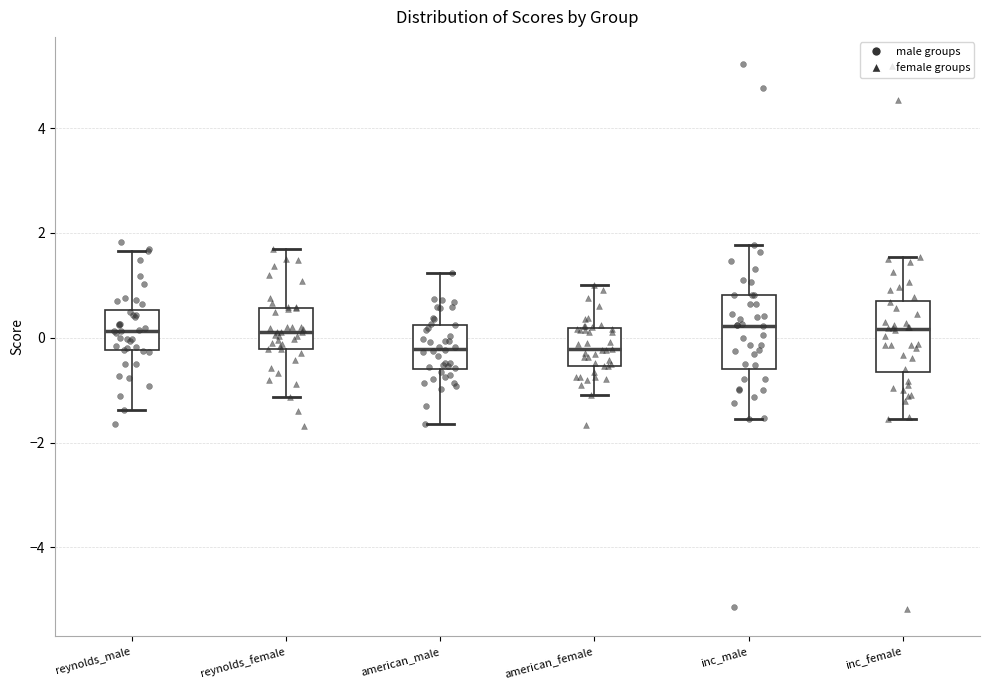

Reading left to right, read every box against the y-axis: the position of its median line, the range the box covers, and the ends of its whiskers. The values are not printed on the chart, so give them approximately, as read against the axis.

reynolds_male: median 0.2, box -0.2 to 0.6, whiskers -1.4 to 1.6
reynolds_female: median 0.2, box -0.2 to 0.6, whiskers -1.2 to 1.6
american_male: median -0.2, box -0.6 to 0.2, whiskers -1.6 to 1.2
american_female: median -0.2, box -0.6 to 0.2, whiskers -1.0 to 1.0
inc_male: median 0.2, box -0.6 to 0.8, whiskers -1.6 to 1.8
inc_female: median 0.2, box -0.6 to 0.8, whiskers -1.6 to 1.6